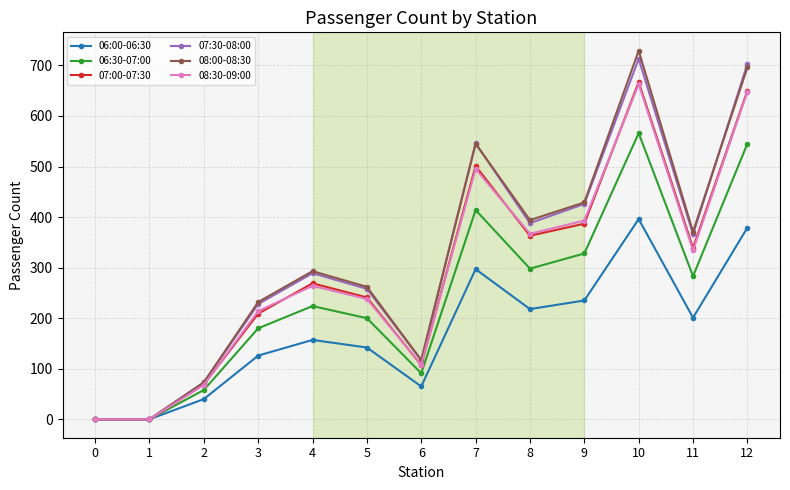

What is the value of the 06:00-06:30 point at the 3rd from the left?

40